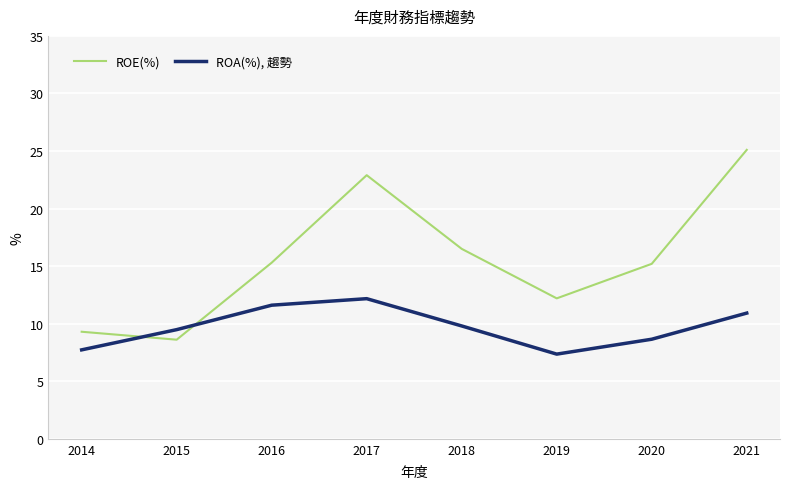

At which category does ROE(%) reach its first local peak?

2017